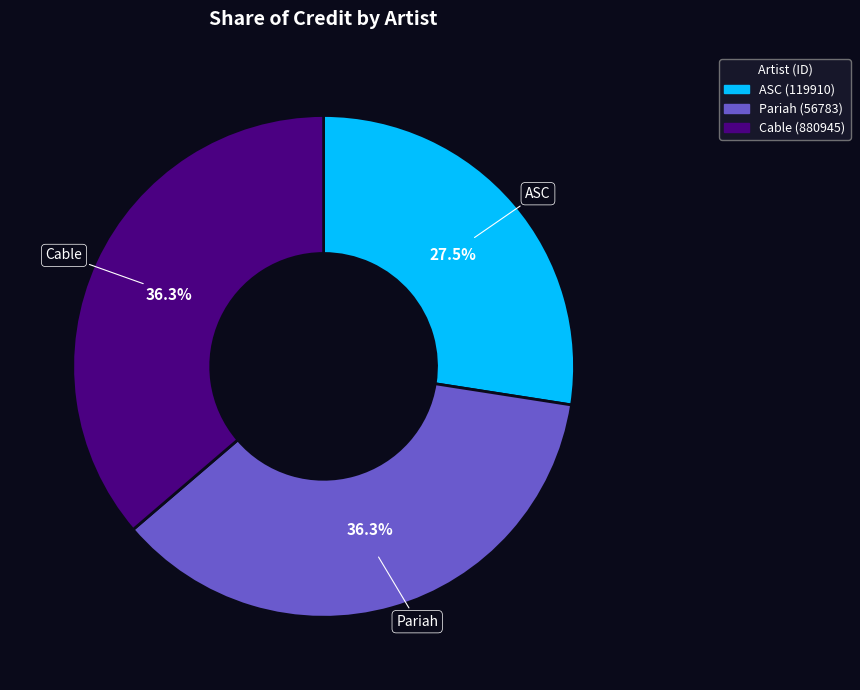

Approximately how many times larger is the value at ASC (119910) compared to Cable (880945)?

0.8